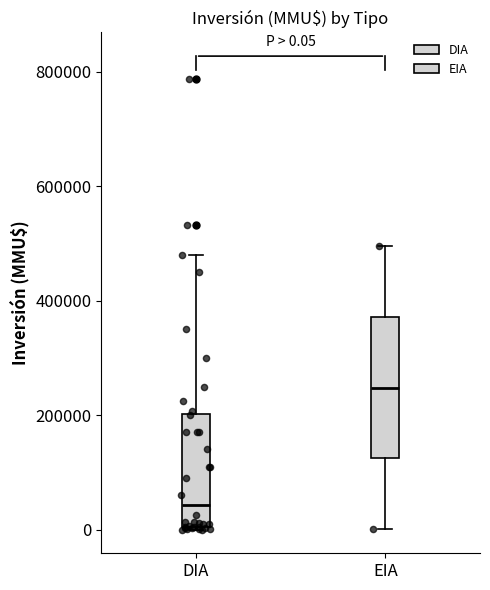

Which box's median line is the highest?

EIA